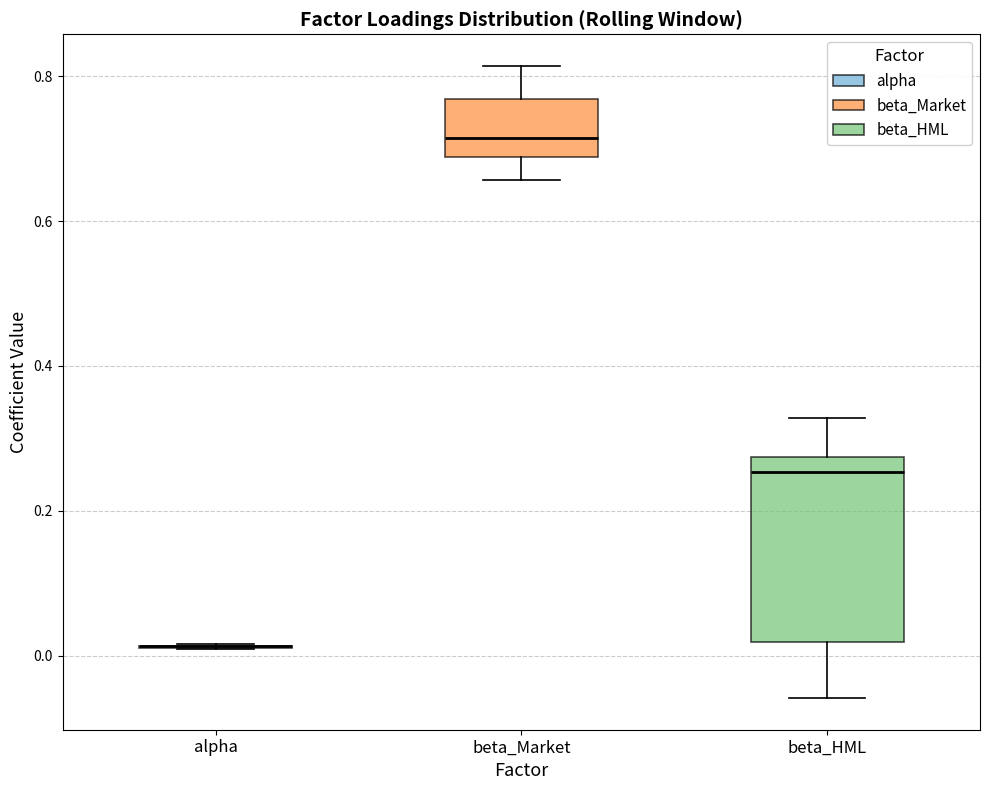

Where does the median line of the box for beta_HML sit on the y-axis? The values are not printed on the chart, so give them approximately, as read against the axis.

0.26